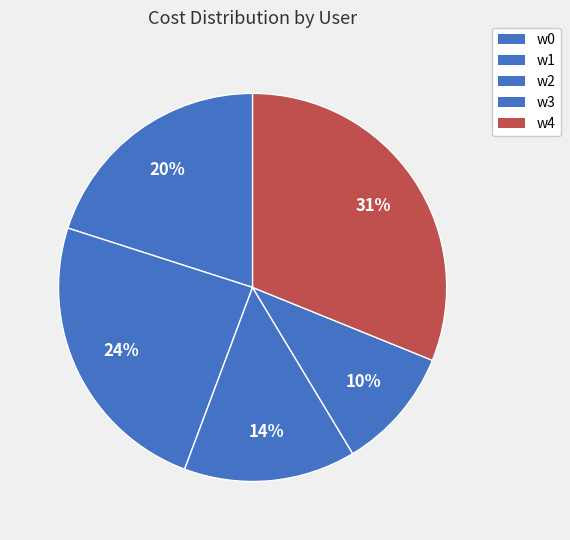

To the nearest percent, what percentage of the pie is w2?

14%